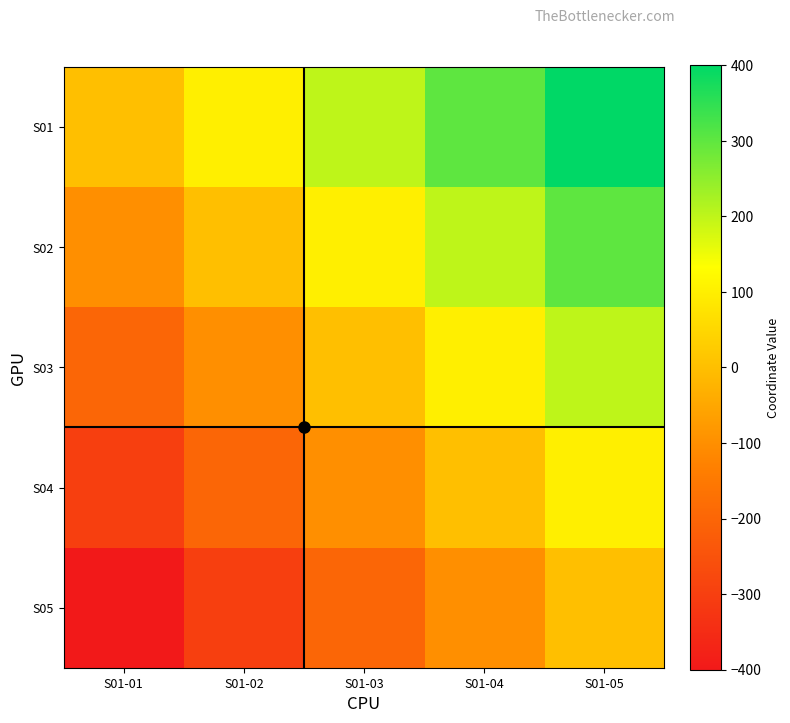

What is the minimum value shown in the chart?

-400